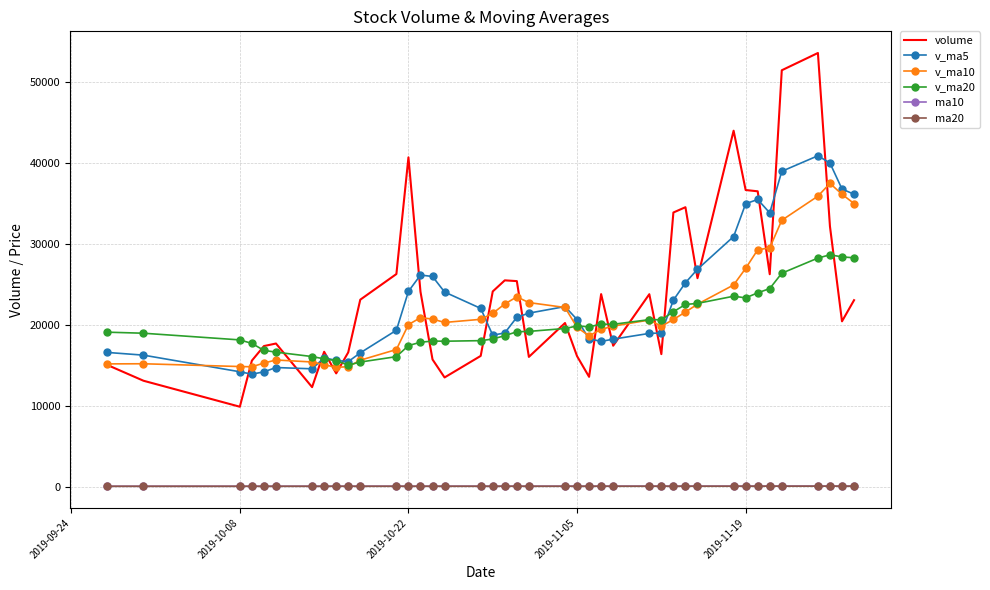

True or false: v_ma10 and ma10 intersect in this chart.

False